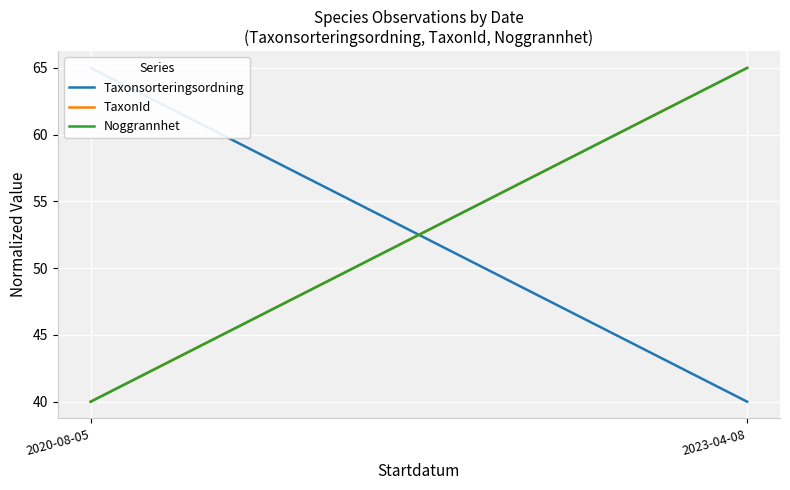

Reading left to right, extract all data points from this chart.

Taxonsorteringsordning: 2020-08-05=65	2023-04-08=40
TaxonId: 2020-08-05=40	2023-04-08=65
Noggrannhet: 2020-08-05=40	2023-04-08=65